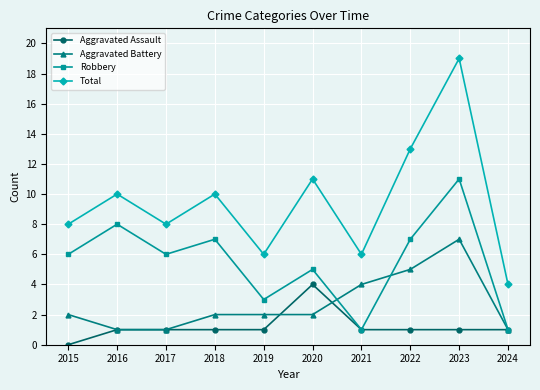

The Aggravated Battery series shows 2 at 2018. True or false?

True